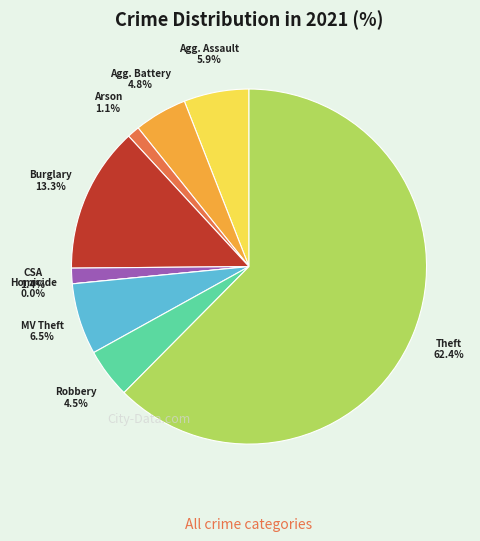

How many segments does this pie chart have?

9